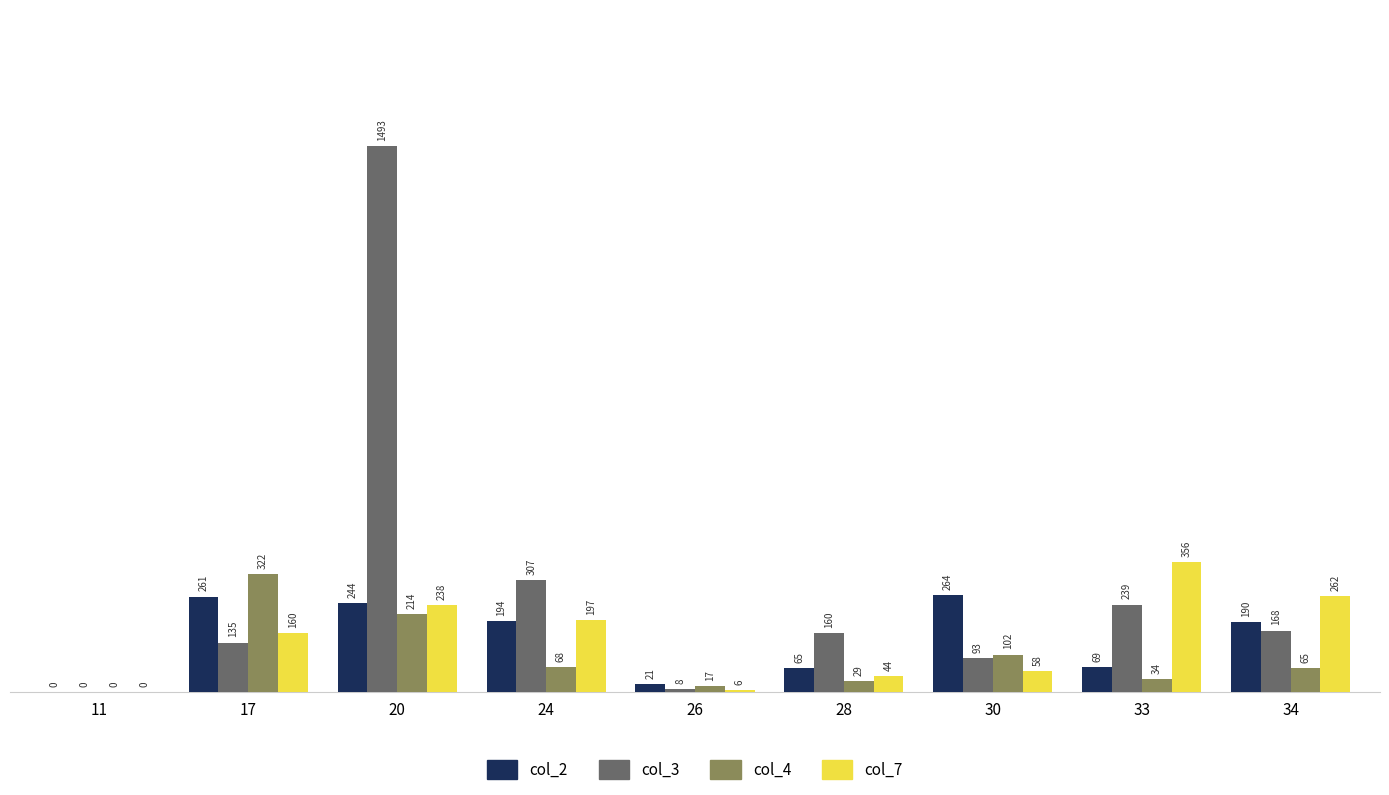

At which category is the sum across all series the highest?

20